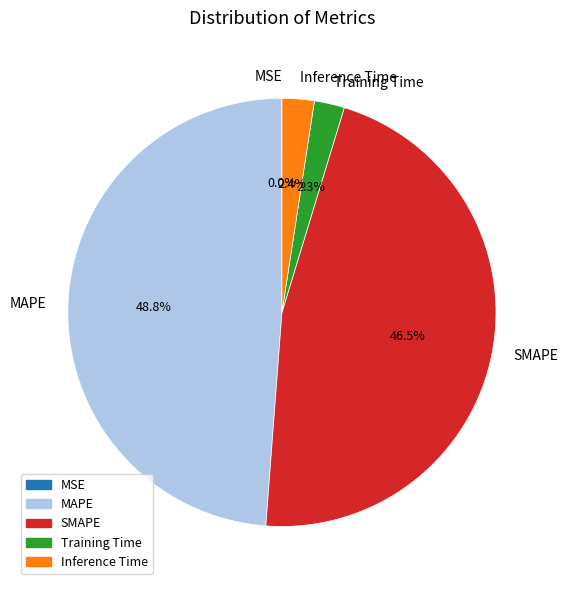

Which has a higher value, SMAPE or Training Time?

SMAPE